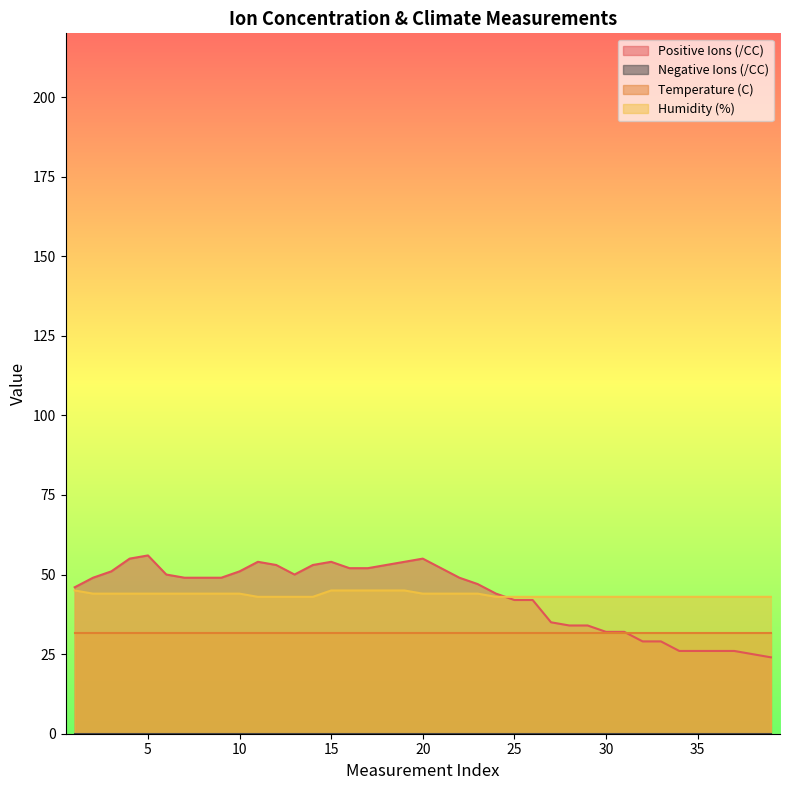

What is the sum of the Positive Ions (/CC) values at 15 and 17?

106